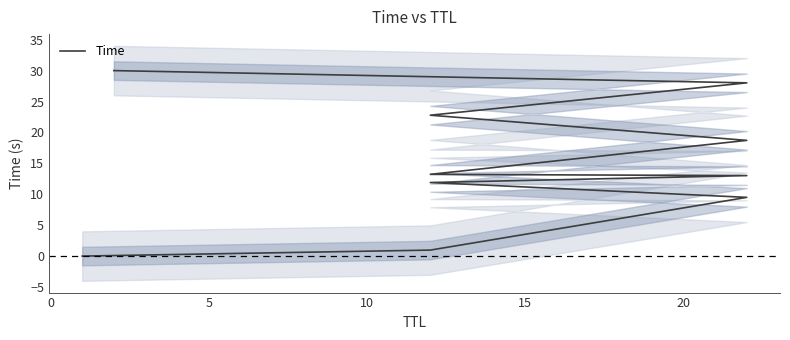

What is the sum of all values?

148.1